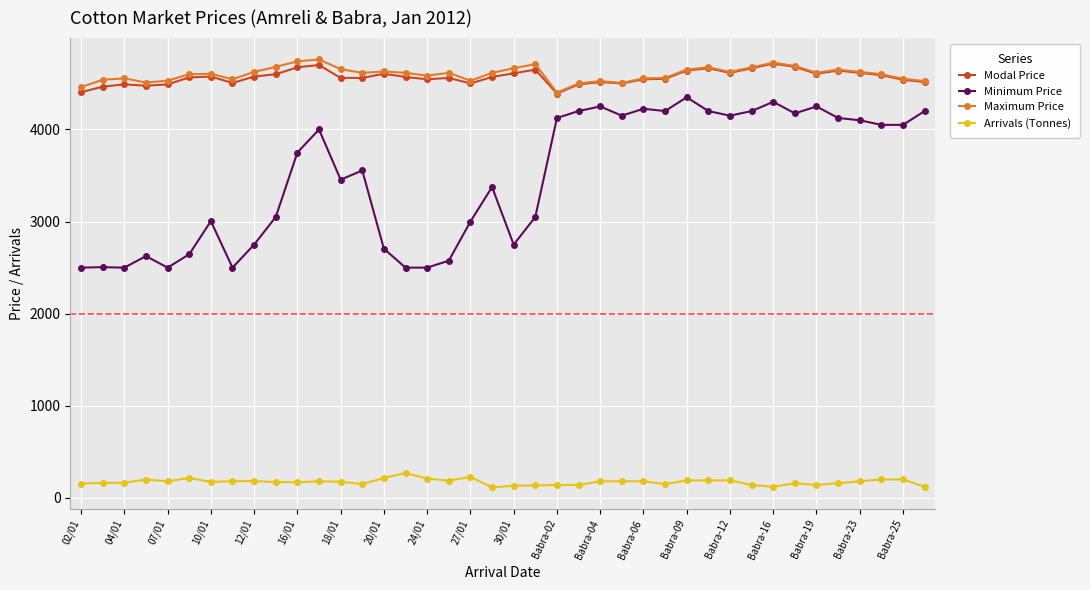

What is the value of the Arrivals (Tonnes) point at the 8th from the left?

180